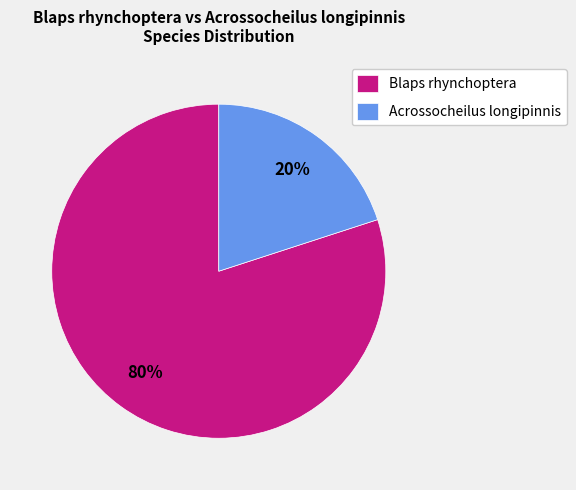

What is the ratio of the value at Blaps rhynchoptera to the value at Acrossocheilus longipinnis?

4.0